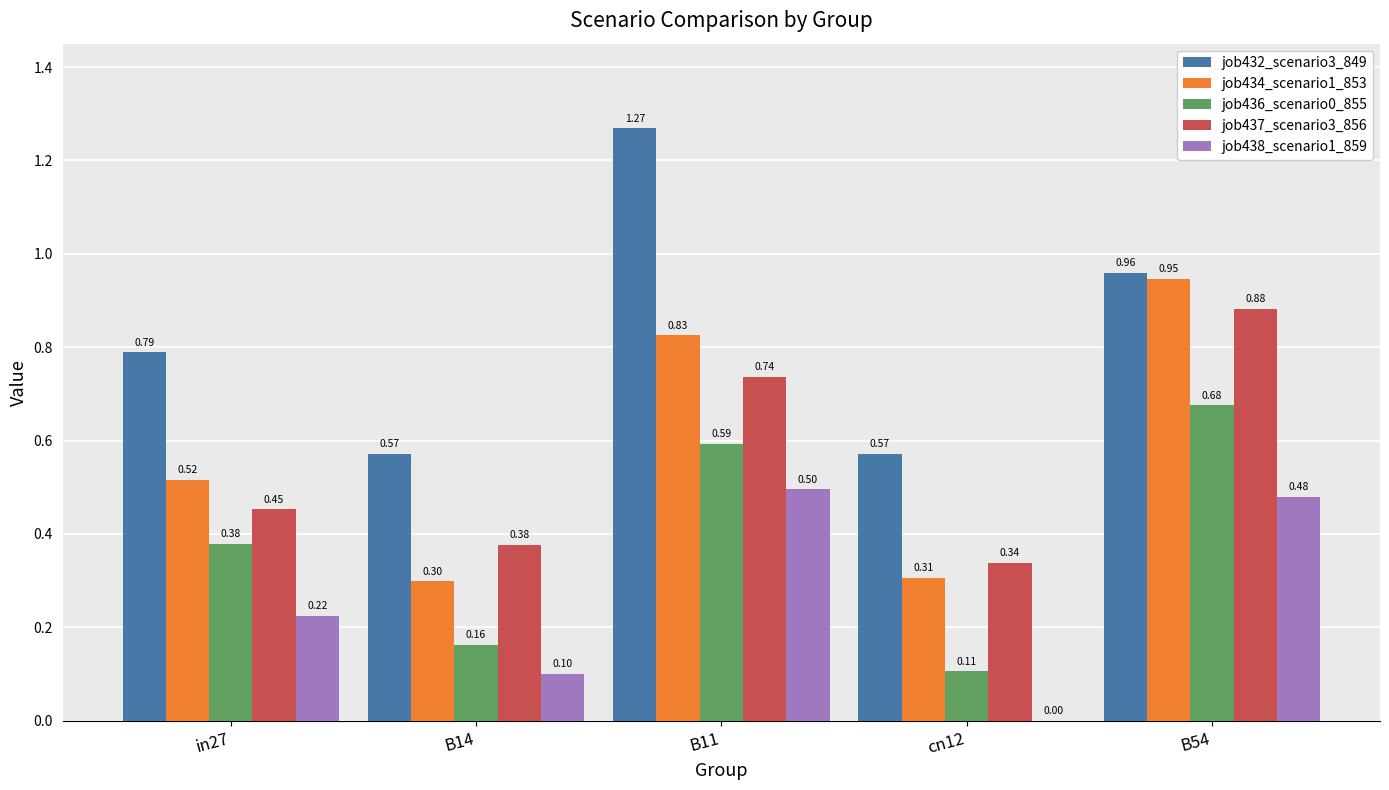

What is the sum of the job436_scenario0_855 values at cn12 and B14?

0.3